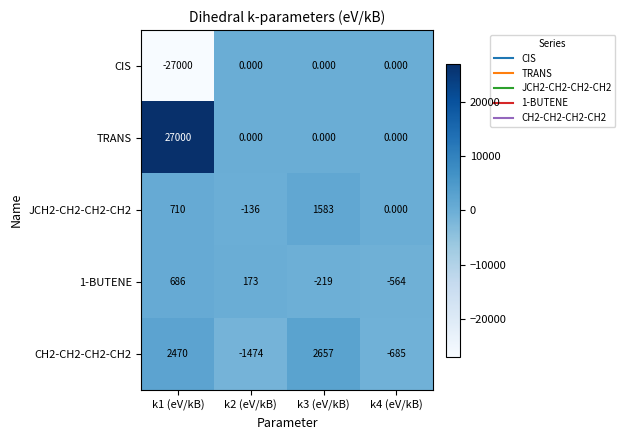

Which series has the largest total across all categories?

TRANS